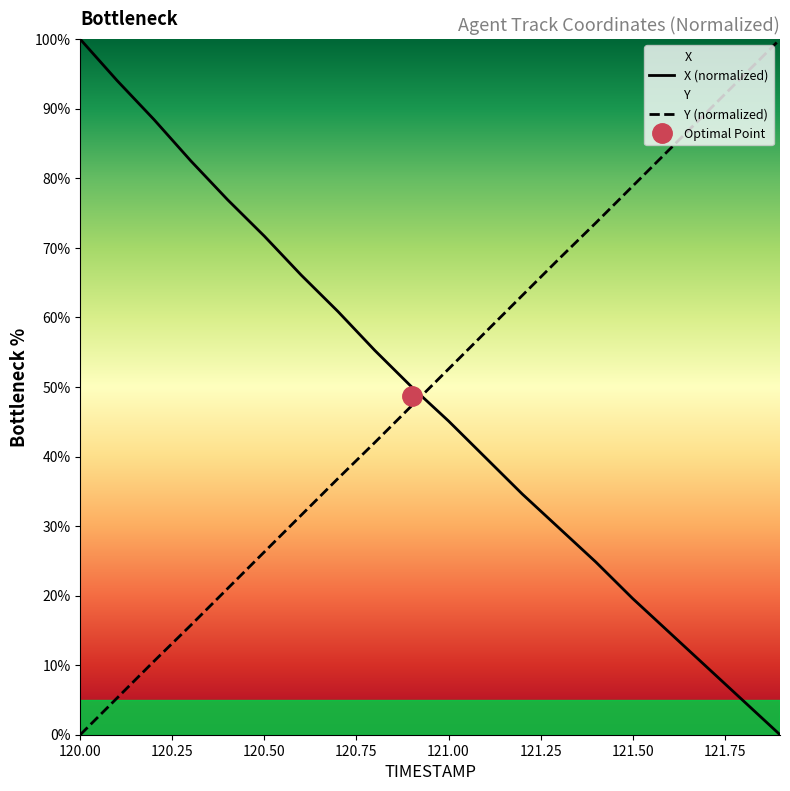

Which series has the largest total across all categories?

Y (normalized)